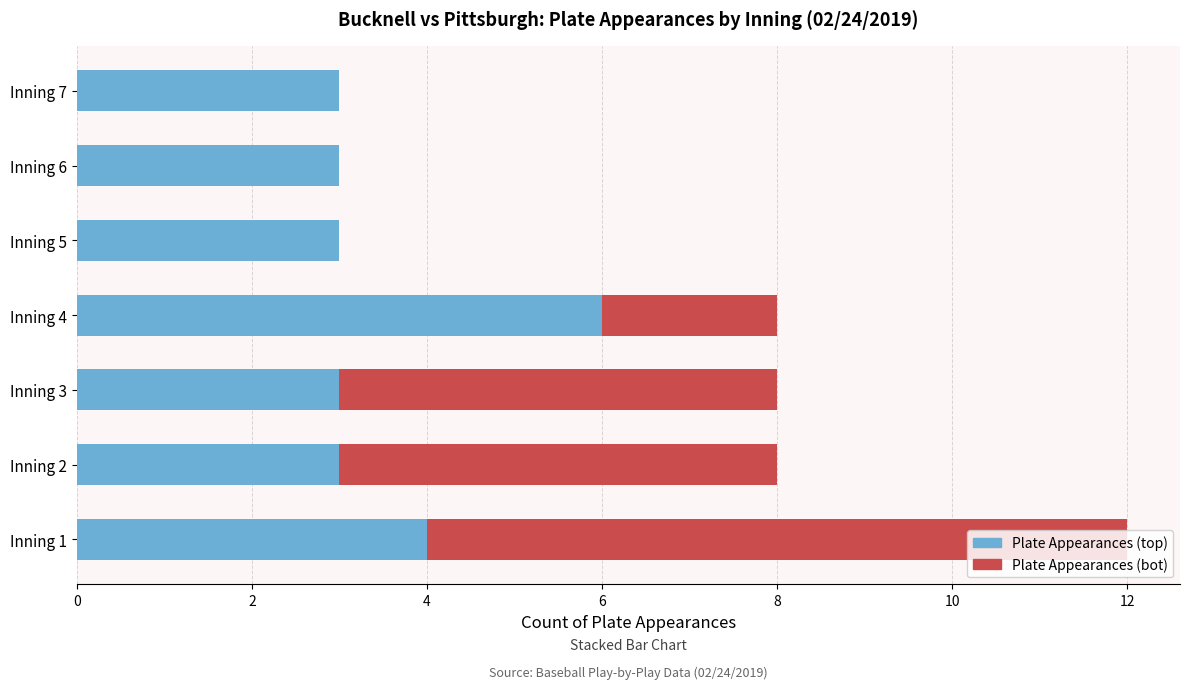

What is the sum of all Plate Appearances (top) values?

25